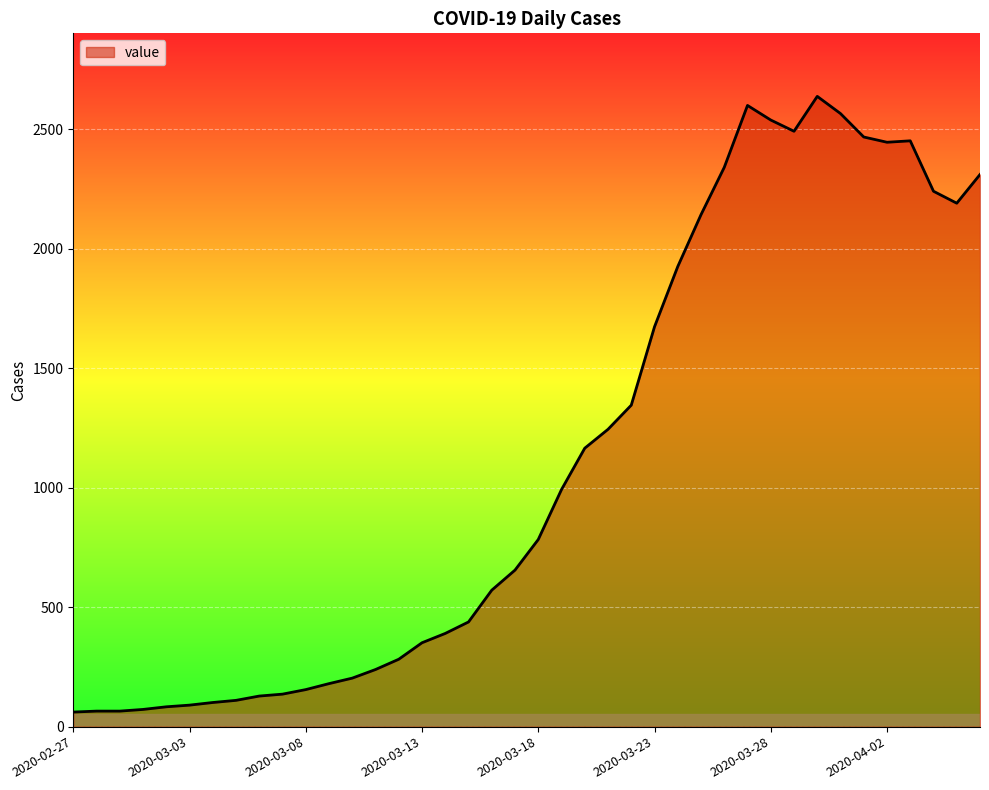

What is the maximum value shown in the chart?

2637